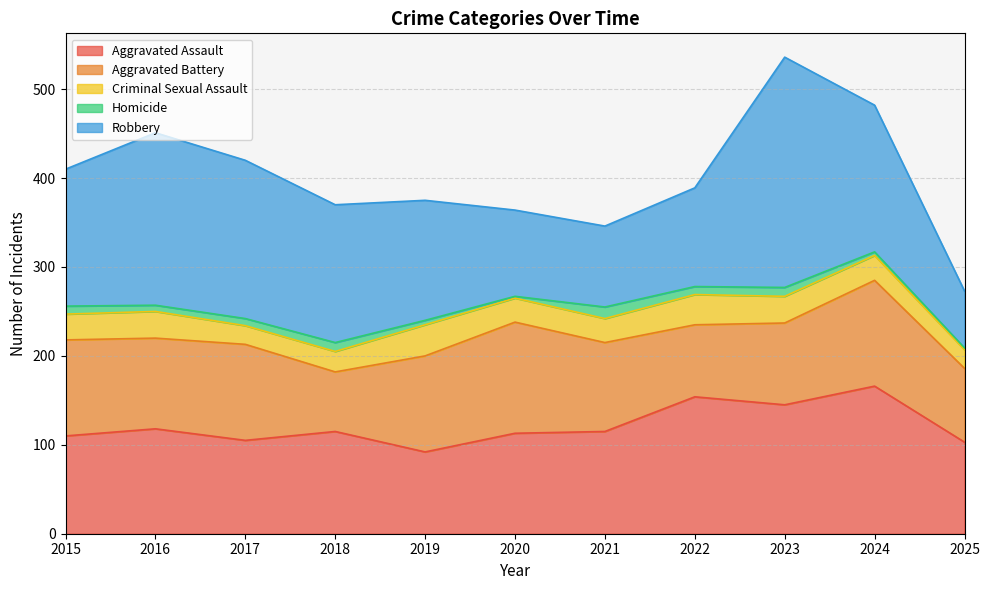

At 2024, list the series in order from largest to smallest.

Aggravated Assault, Robbery, Aggravated Battery, Criminal Sexual Assault, Homicide